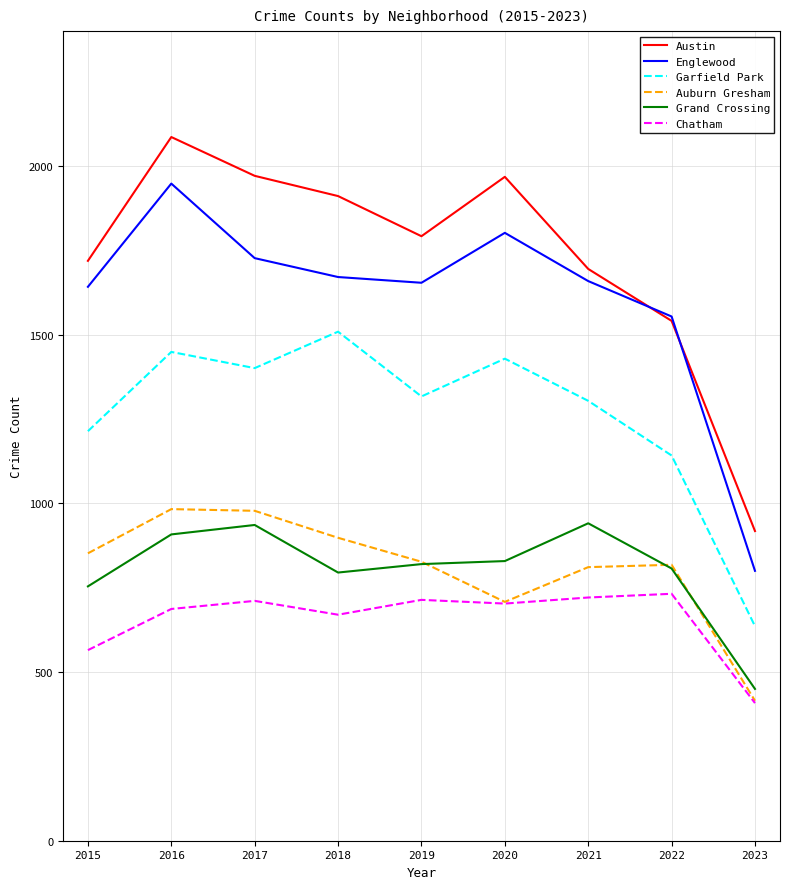

Which category has the highest value across all series?

2016